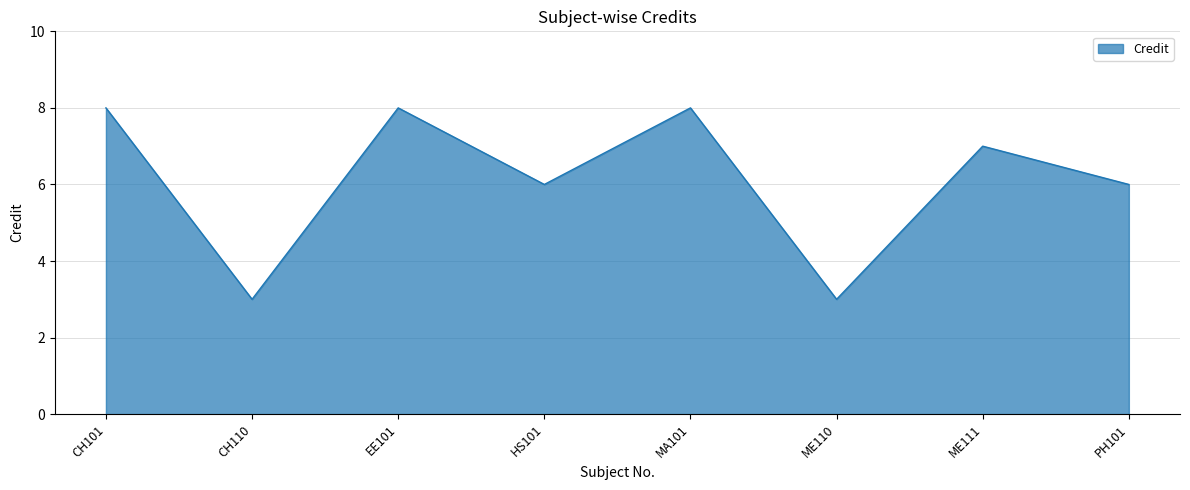

Where is the first local maximum?

EE101